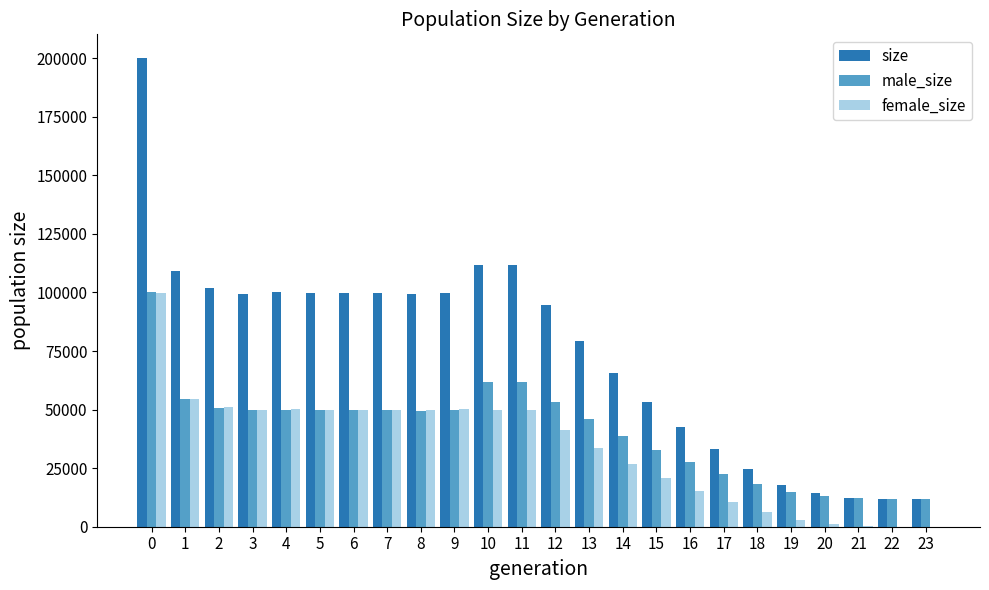

What is the average value of the female_size series?

33905